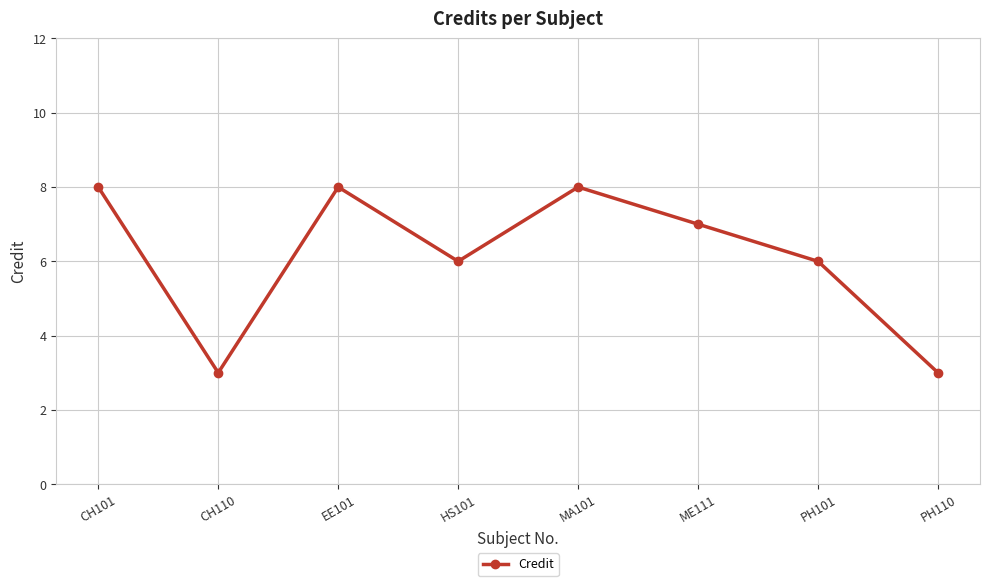

True or false: the data shows 13 at MA101.

False